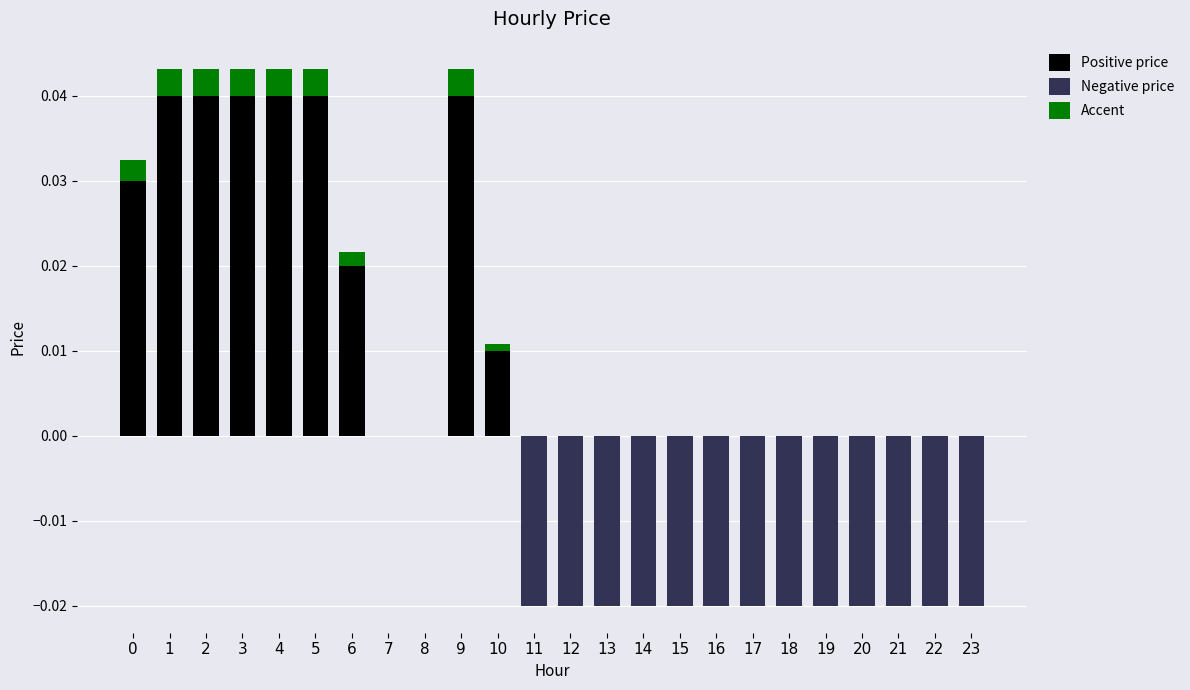

Is it true that Positive price equals 0.0 at 0?

False